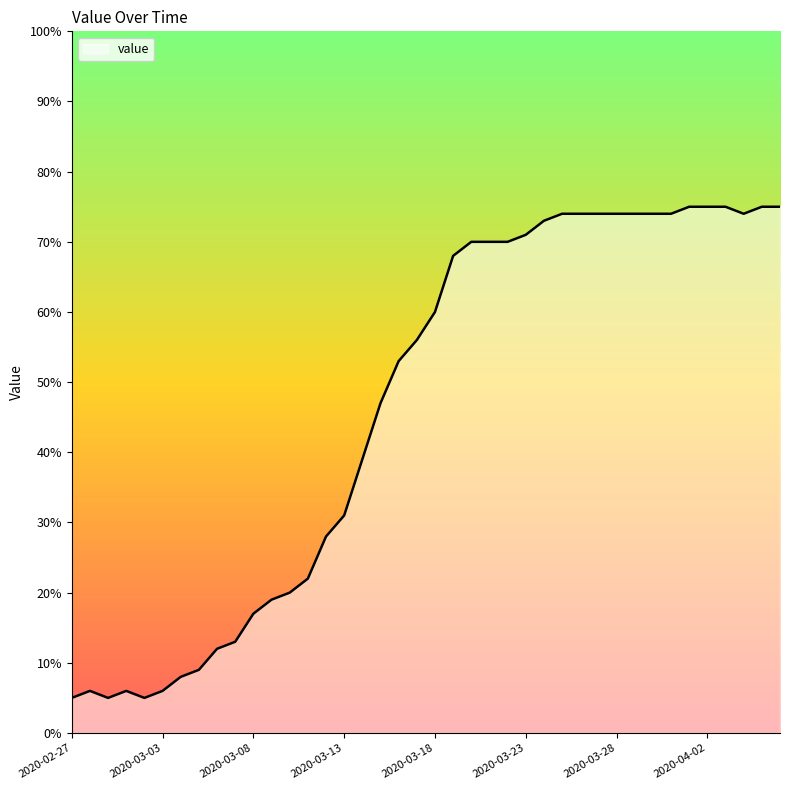

How many lines are shown in the chart?

1